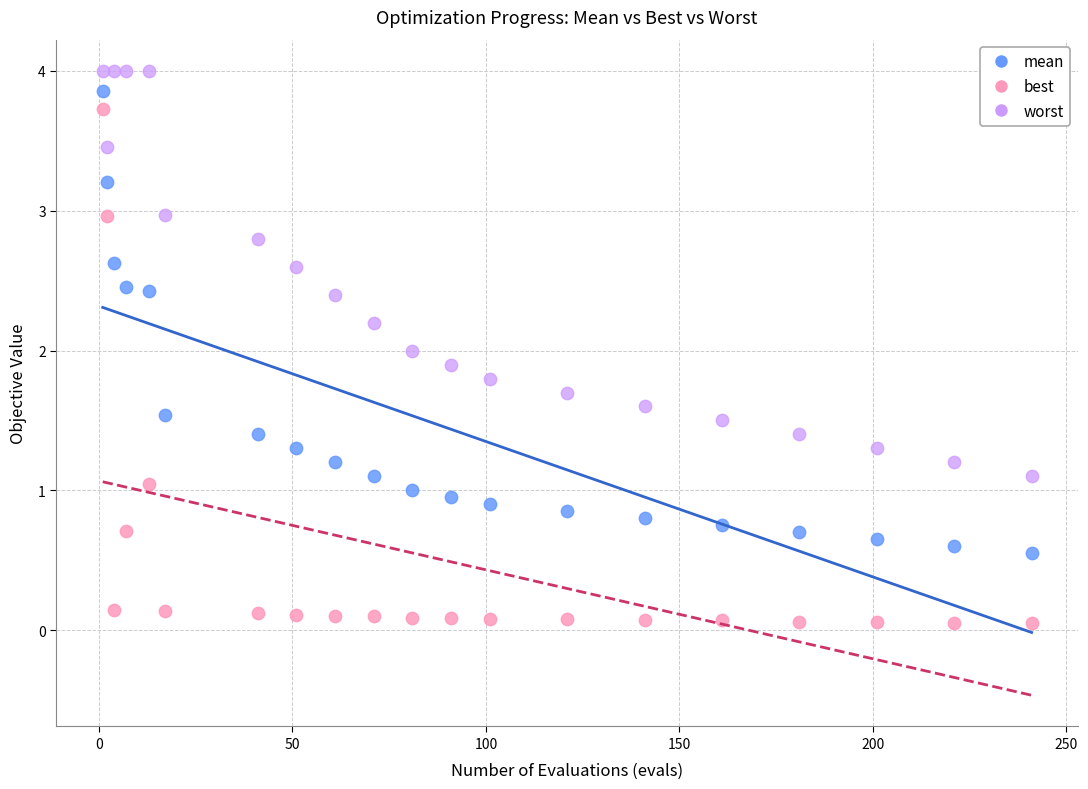

Which series contains the lowest Y value?

best